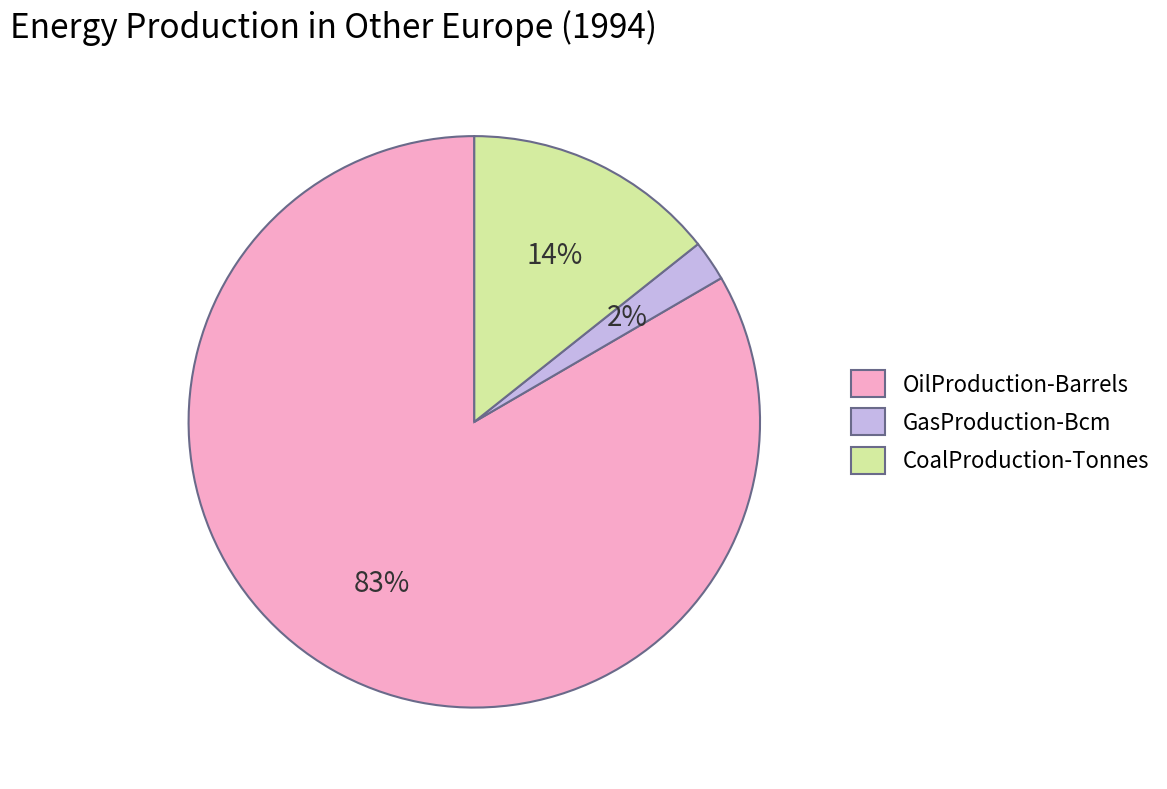

Count the number of slices in the pie.

3